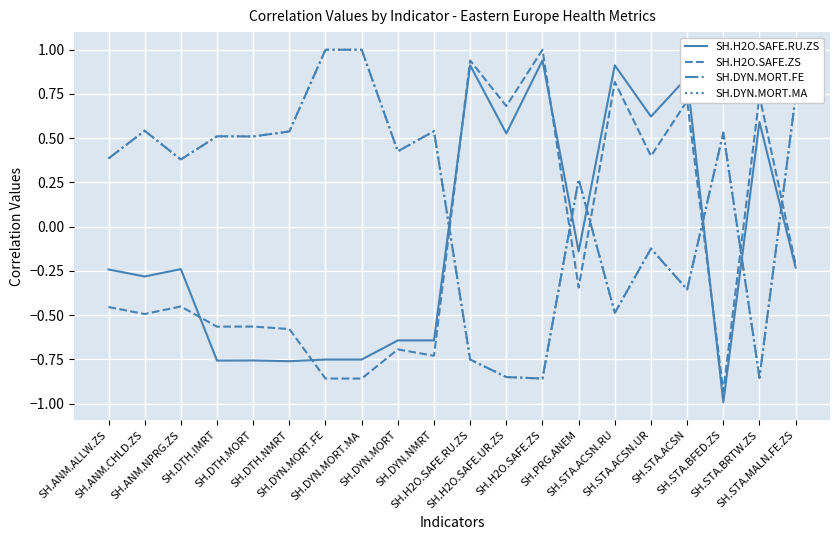

The value of SH.H2O.SAFE.RU.ZS at SH.STA.ACSN is 0.3. True or false?

False